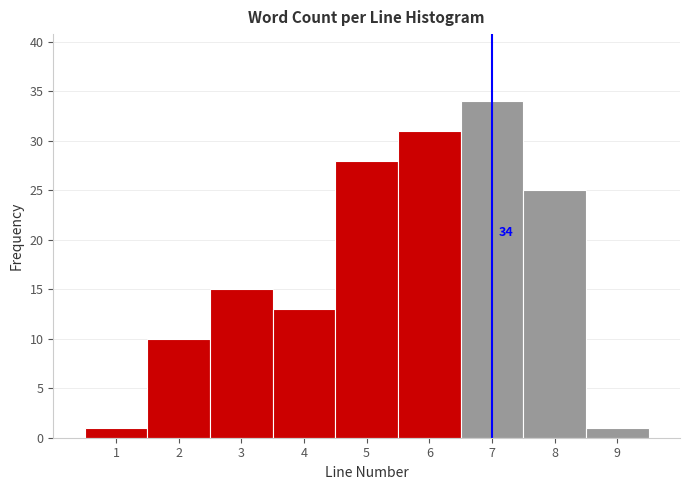

Which range on the x-axis has the tallest bar?

6.5 to 7.5